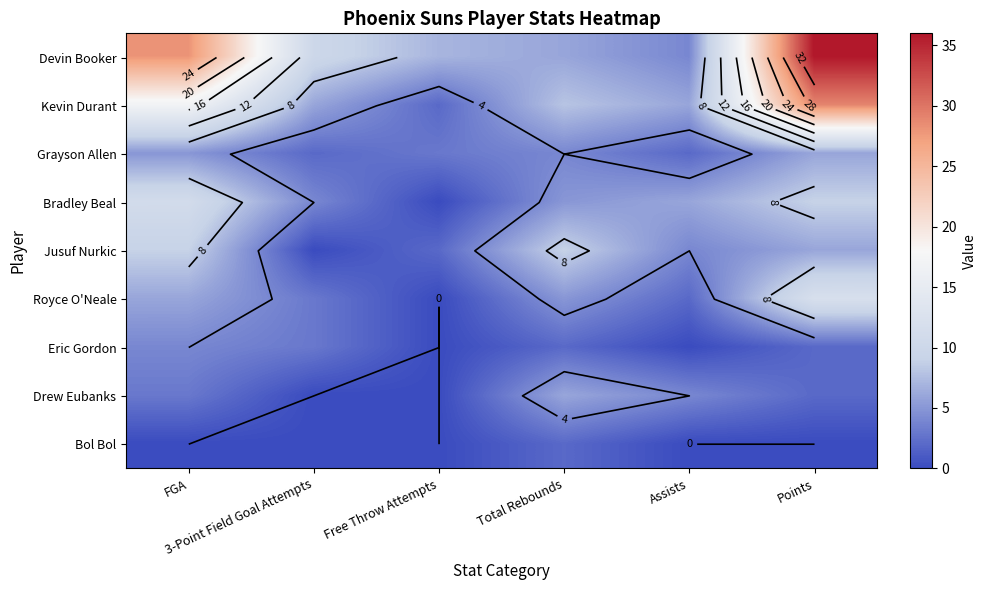

At Free Throw Attempts, list the series in order from smallest to largest.

Bradley Beal, Royce O'Neale, Eric Gordon, Drew Eubanks, Bol Bol, Kevin Durant, Jusuf Nurkic, Grayson Allen, Devin Booker